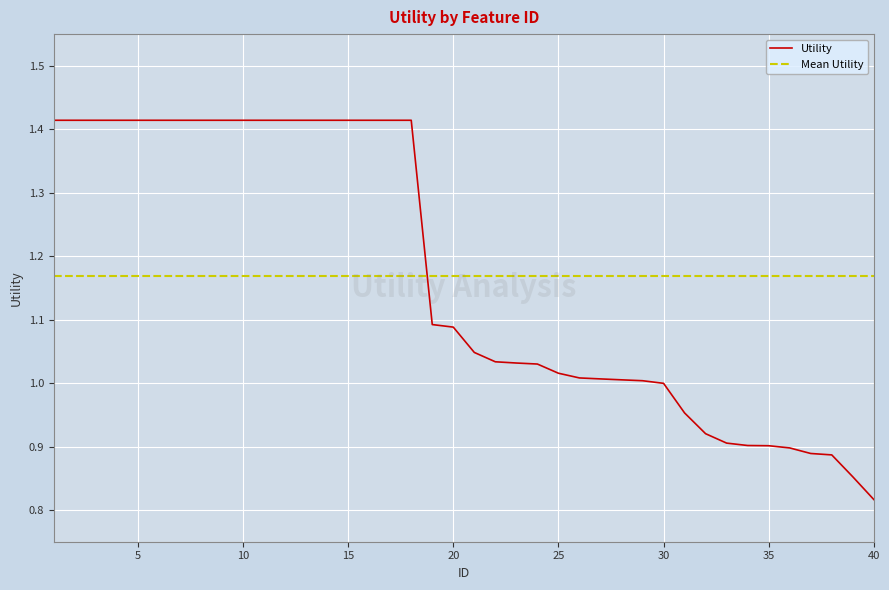

What is the difference between the maximum and minimum values in the Utility series?

0.6